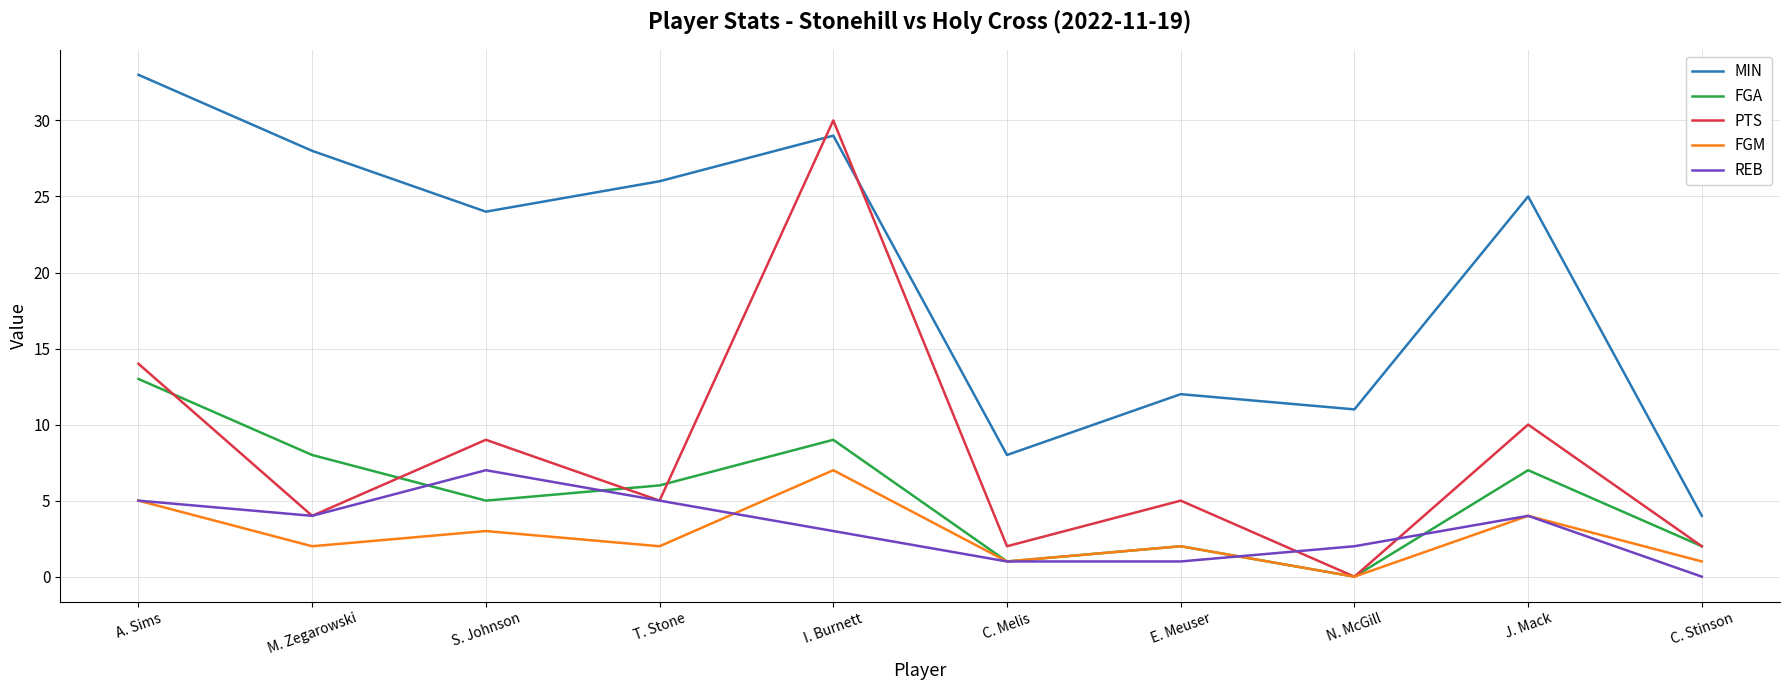

Which category has the highest value in the FGM series?

I. Burnett